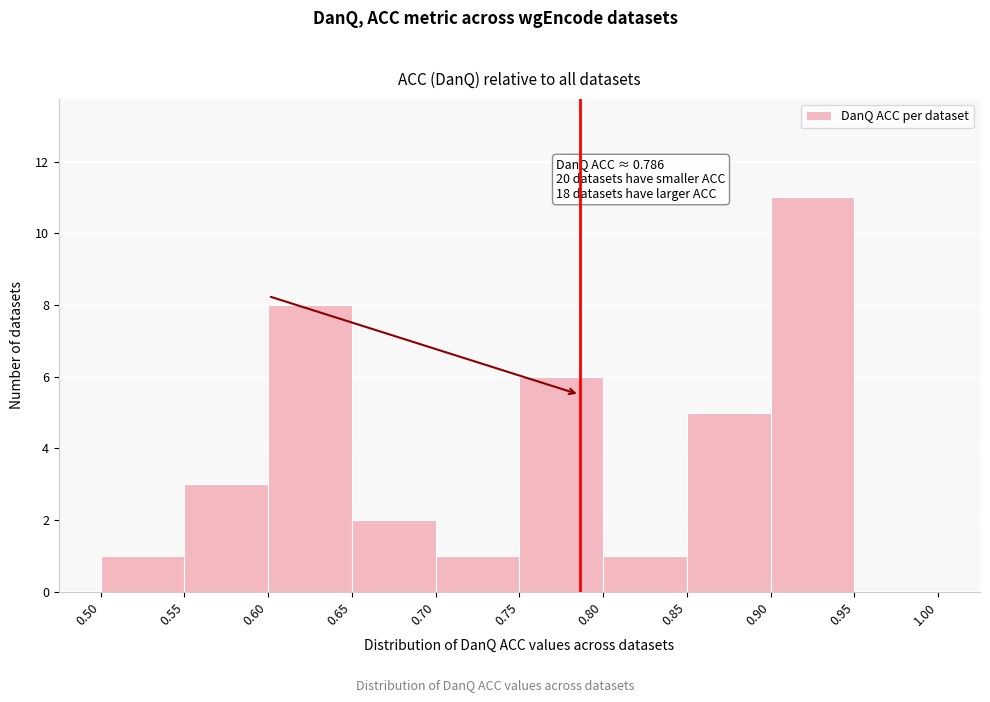

Which range on the x-axis has the tallest bar?

0.90 to 0.95